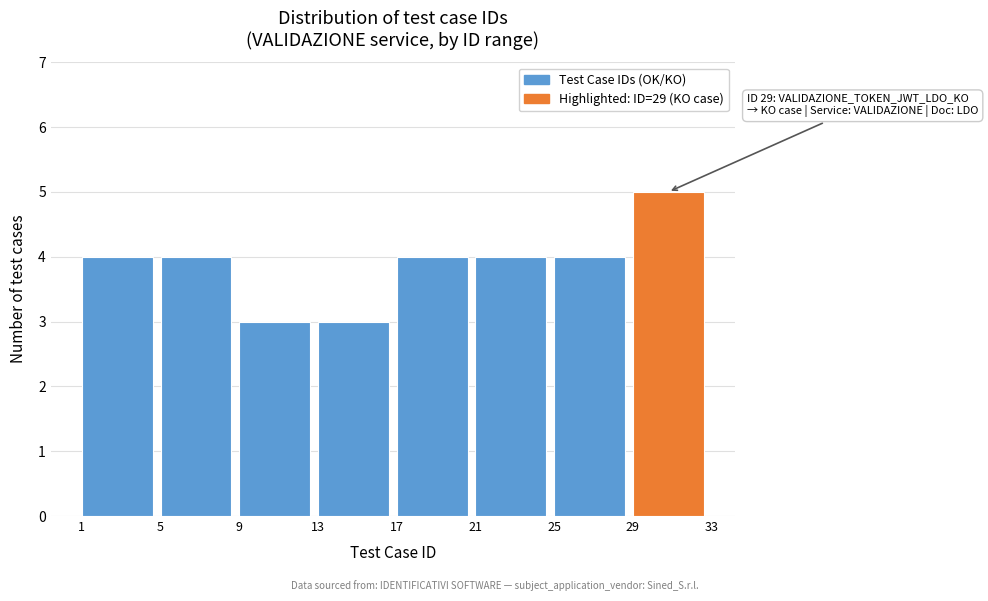

Over which range of the x-axis is the bar tallest?

29 to 33